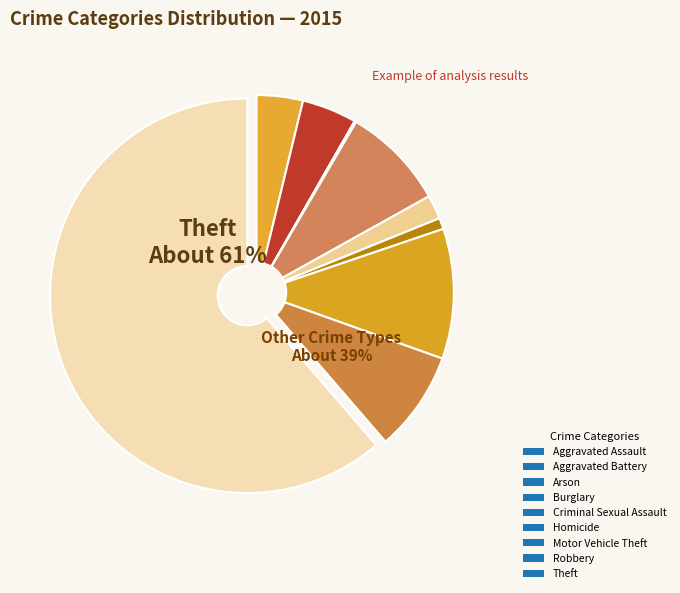

To the nearest percent, what portion does Aggravated Battery represent?

4%